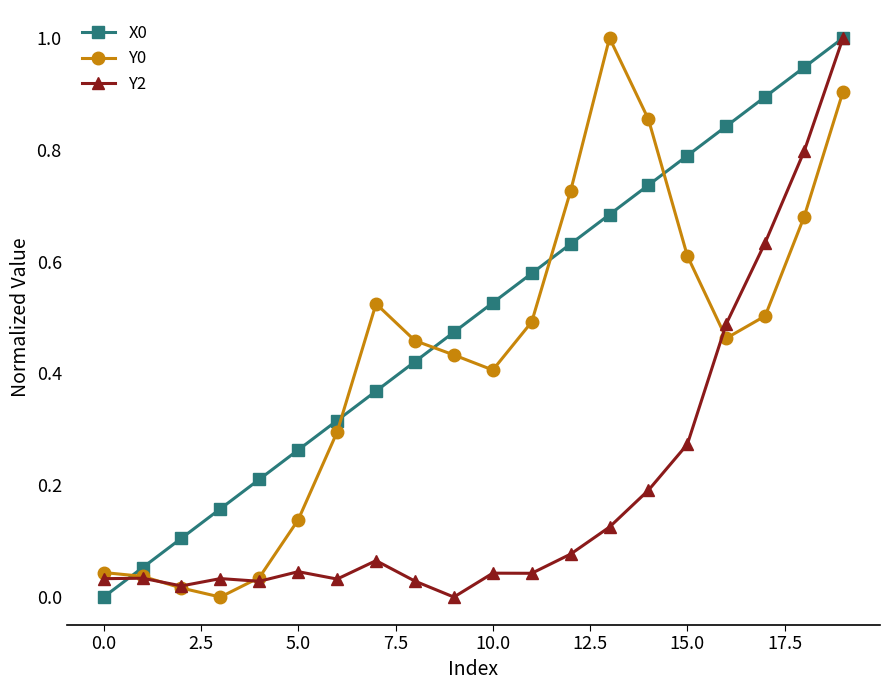

What is the maximum value for X0?

1.0